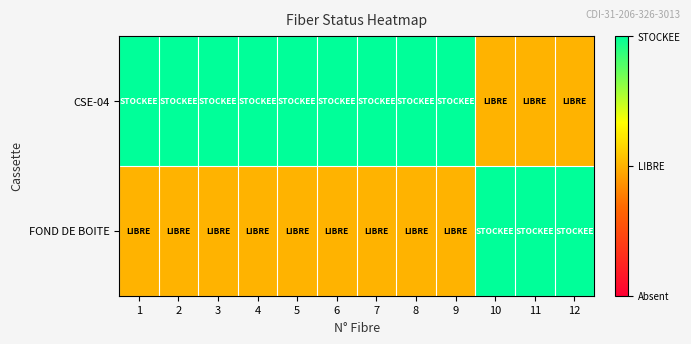

Reading left to right, transcribe all the data shown in this chart.

CSE-04: 1=1	2=1	3=1	4=1	5=1	6=1	7=1	8=1	9=1	10=0	11=0	12=0
FOND DE BOITE: 1=0	2=0	3=0	4=0	5=0	6=0	7=0	8=0	9=0	10=1	11=1	12=1